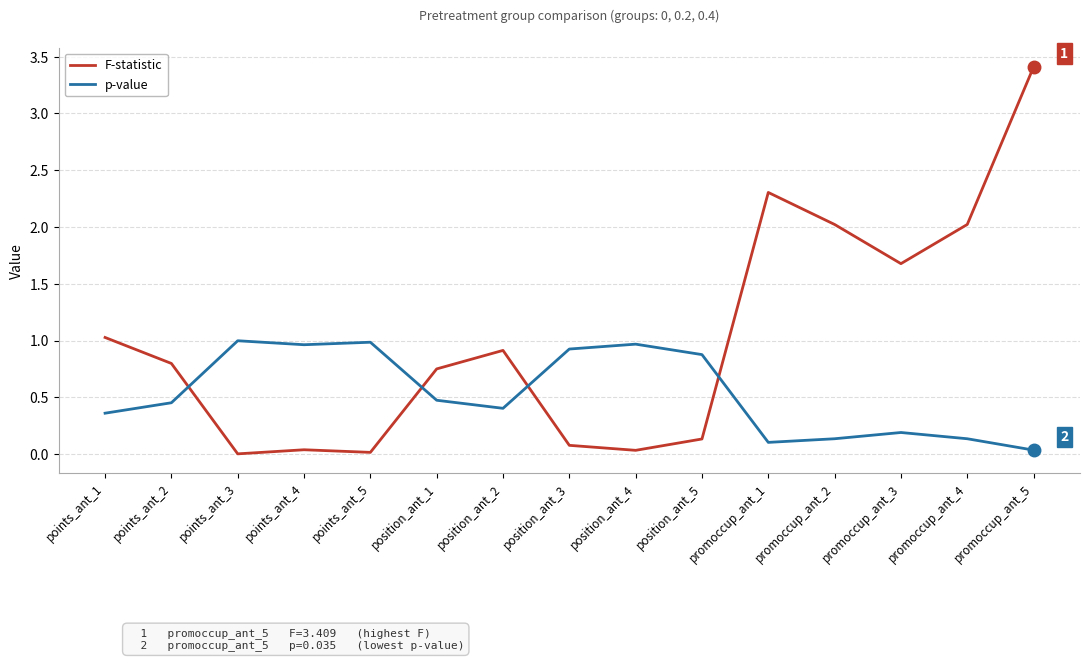

Is it true that p-value equals 0.2 at position_ant_2?

False